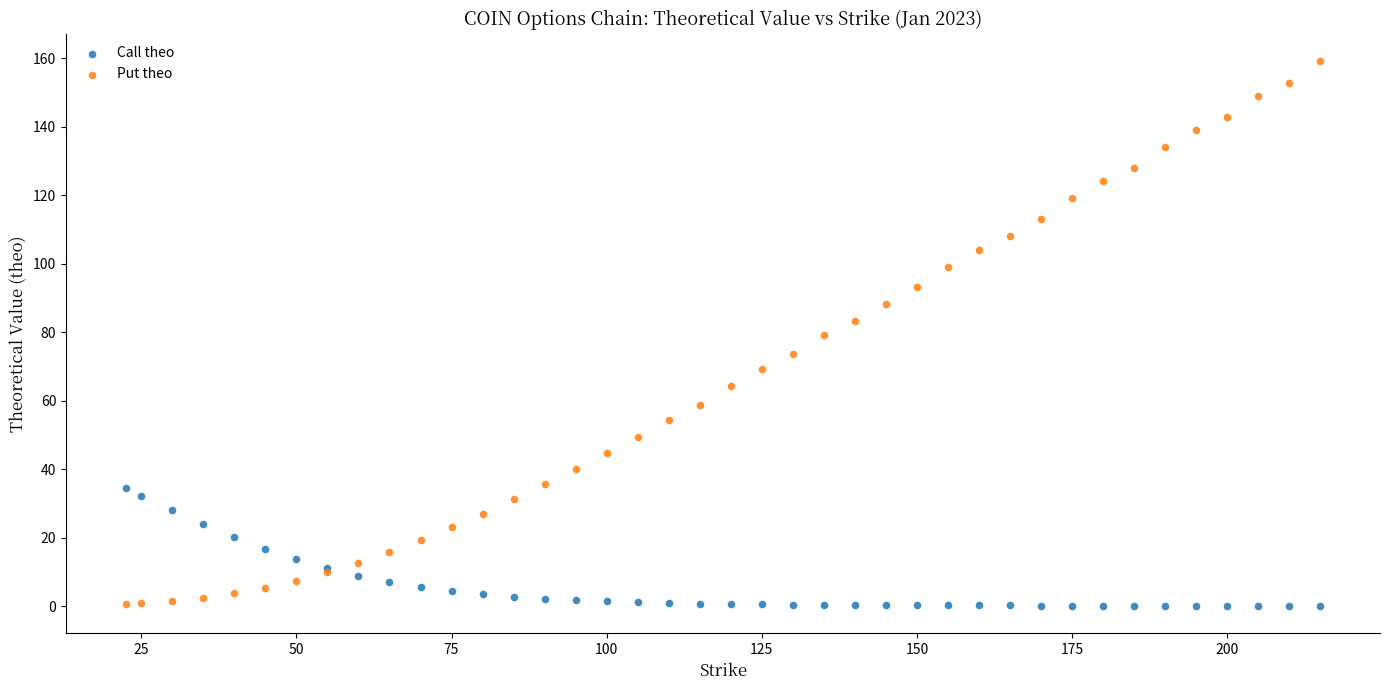

What is the X range (max minus min) for the scatter plot?

192.5